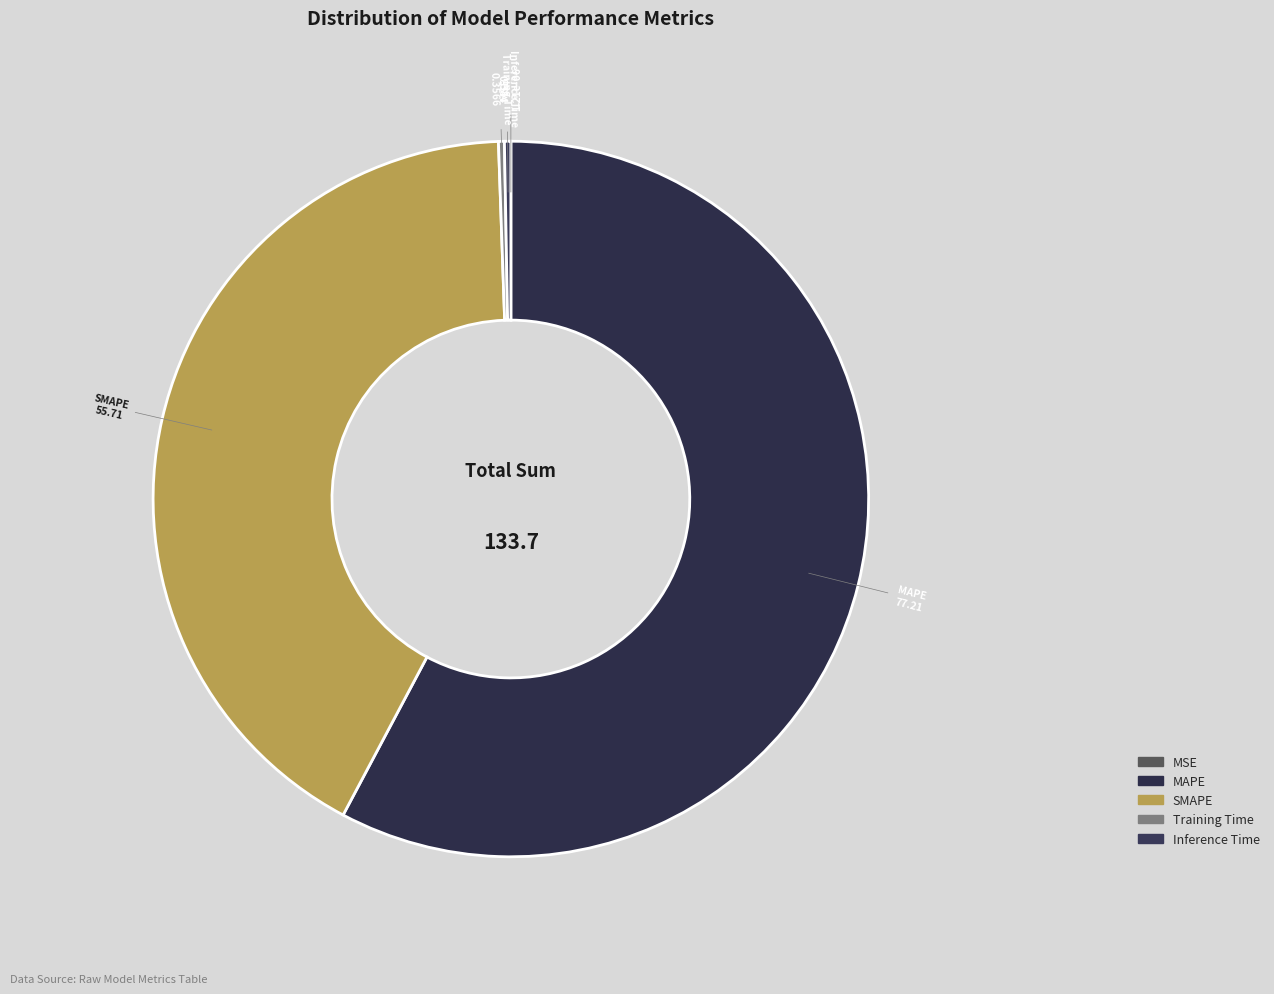

Which category has the biggest portion of the pie?

MAPE